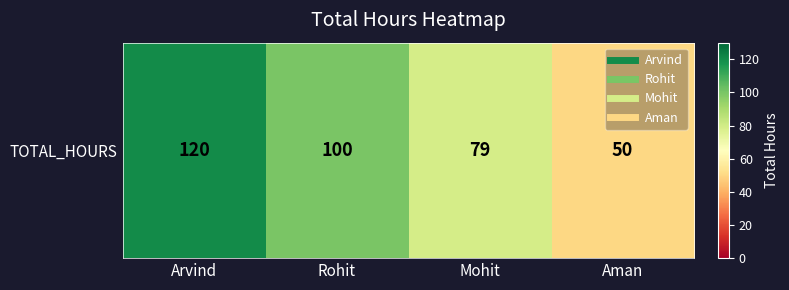

Which category has the lowest value across all series?

Aman